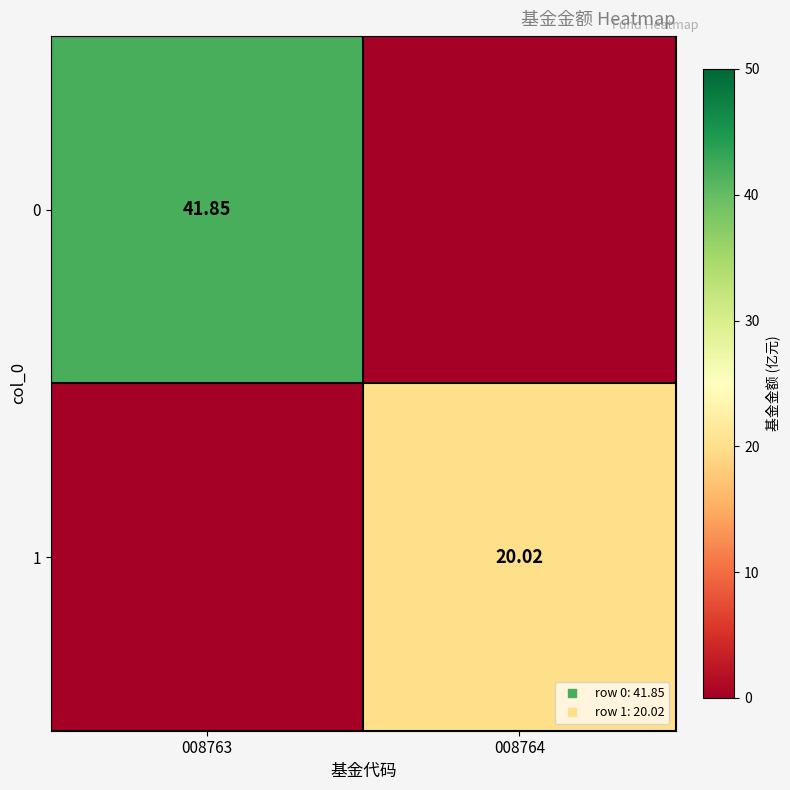

The 1 series shows 0.0 at 008763. True or false?

True